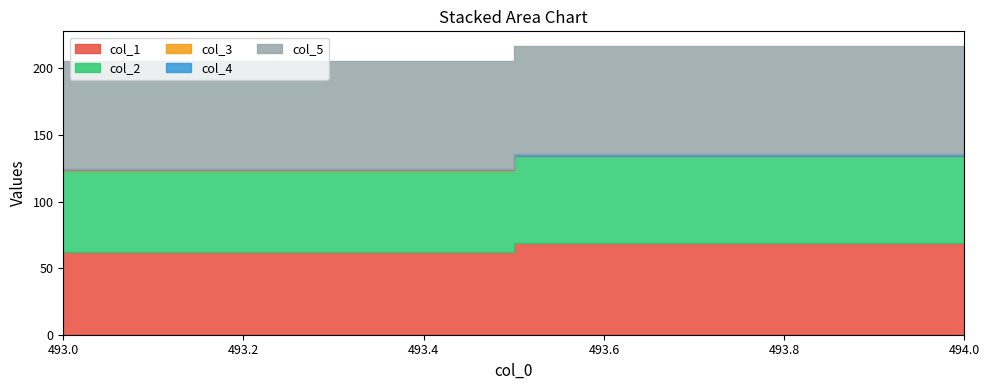

What is the highest value of the col_3 series?

1.0